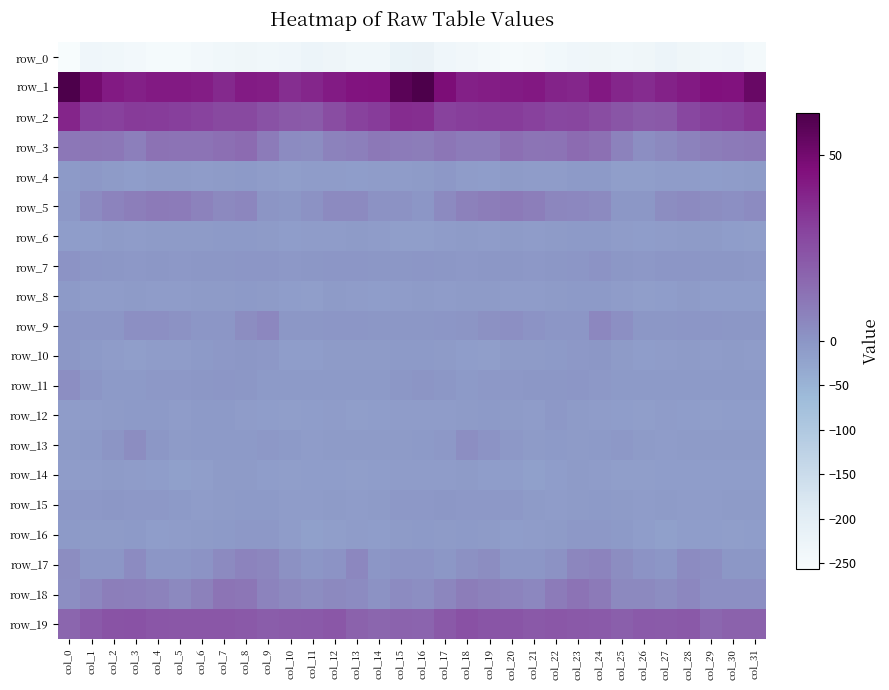

Reading left to right, extract all data points from this chart.

row_0: col_0=-256.6	col_1=-235.0	col_2=-237.6	col_3=-243.5	col_4=-249.1	col_5=-250.5	col_6=-242.8	col_7=-237.8	col_8=-233.4	col_9=-237.1	col_10=-236.3	col_11=-227.7	col_12=-230.8	col_13=-237.8	col_14=-236.8	col_15=-220.8	col_16=-219.2	col_17=-234.7	col_18=-239.4	col_19=-245.5	col_20=-251.0	col_21=-247.8	col_22=-240.7	col_23=-235.8	col_24=-234.1	col_25=-238.4	col_26=-232.6	col_27=-227.3	col_28=-234.4	col_29=-238.3	col_30=-234.8	col_31=-244.7
row_1: col_0=61.4	col_1=49.5	col_2=42.5	col_3=40.3	col_4=42.4	col_5=42.3	col_6=41.6	col_7=37.6	col_8=41.9	col_9=41.7	col_10=36.4	col_11=38.7	col_12=41.8	col_13=44.6	col_14=44.7	col_15=57.3	col_16=61.0	col_17=47.3	col_18=40.8	col_19=41.5	col_20=42.2	col_21=42.7	col_22=39.7	col_23=38.5	col_24=43.2	col_25=38.8	col_26=36.9	col_27=39.9	col_28=42.6	col_29=45.4	col_30=44.9	col_31=52.9
row_2: col_0=39.0	col_1=31.1	col_2=30.4	col_3=32.2	col_4=31.9	col_5=31.1	col_6=29.4	col_7=27.6	col_8=27.8	col_9=24.3	col_10=21.7	col_11=20.7	col_12=26.0	col_13=29.9	col_14=31.7	col_15=36.9	col_16=36.4	col_17=30.1	col_18=31.5	col_19=32.1	col_20=31.9	col_21=30.7	col_22=28.0	col_23=28.6	col_24=26.2	col_25=23.1	col_26=21.0	col_27=22.0	col_28=27.9	col_29=30.9	col_30=31.9	col_31=35.0
row_3: col_0=10.8	col_1=11.3	col_2=10.6	col_3=7.9	col_4=12.5	col_5=12.5	col_6=12.1	col_7=13.9	col_8=15.1	col_9=9.3	col_10=3.6	col_11=3.1	col_12=6.7	col_13=7.7	col_14=10.1	col_15=9.3	col_16=8.8	col_17=11.3	col_18=9.3	col_19=9.1	col_20=13.9	col_21=11.8	col_22=12.5	col_23=15.2	col_24=13.3	col_25=6.8	col_26=2.6	col_27=4.4	col_28=7.1	col_29=8.8	col_30=10.1	col_31=10.2
row_4: col_0=-7.9	col_1=-5.4	col_2=-8.6	col_3=-13.9	col_4=-9.9	col_5=-9.5	col_6=-10.6	col_7=-9.0	col_8=-7.0	col_9=-11.3	col_10=-15.6	col_11=-11.4	col_12=-10.8	col_13=-13.0	col_14=-11.3	col_15=-10.2	col_16=-9.9	col_17=-5.9	col_18=-11.5	col_19=-12.5	col_20=-9.1	col_21=-10.0	col_22=-10.7	col_23=-7.5	col_24=-7.9	col_25=-14.0	col_26=-14.4	col_27=-10.4	col_28=-12.0	col_29=-12.8	col_30=-10.4	col_31=-8.7
row_5: col_0=-4.6	col_1=3.5	col_2=6.4	col_3=8.6	col_4=9.7	col_5=9.2	col_6=7.0	col_7=4.5	col_8=5.5	col_9=0.0	col_10=-3.6	col_11=1.4	col_12=4.3	col_13=4.1	col_14=1.3	col_15=1.2	col_16=-1.2	col_17=4.3	col_18=7.5	col_19=9.0	col_20=10.0	col_21=8.3	col_22=5.7	col_23=5.2	col_24=4.2	col_25=-2.5	col_26=-2.1	col_27=3.3	col_28=4.1	col_29=3.1	col_30=2.0	col_31=3.5
row_6: col_0=-13.4	col_1=-12.5	col_2=-8.3	col_3=-10.5	col_4=-8.9	col_5=-9.6	col_6=-9.4	col_7=-7.6	col_8=-6.6	col_9=-8.4	col_10=-13.1	col_11=-11.1	col_12=-10.2	col_13=-8.5	col_14=-10.9	col_15=-14.7	col_16=-15.9	col_17=-11.6	col_18=-8.3	col_19=-10.9	col_20=-8.1	col_21=-10.3	col_22=-8.7	col_23=-7.0	col_24=-6.6	col_25=-10.7	col_26=-12.8	col_27=-10.5	col_28=-9.9	col_29=-8.7	col_30=-12.4	col_31=-16.0
row_7: col_0=0.7	col_1=-1.6	col_2=-3.7	col_3=-5.0	col_4=-2.3	col_5=-4.5	col_6=-2.4	col_7=-2.1	col_8=-0.4	col_9=-1.0	col_10=-5.6	col_11=-2.5	col_12=-1.0	col_13=-2.0	col_14=-2.3	col_15=-3.2	col_16=-1.1	col_17=-2.8	col_18=-4.4	col_19=-3.8	col_20=-2.7	col_21=-4.4	col_22=-2.1	col_23=-1.6	col_24=0.5	col_25=-3.4	col_26=-4.9	col_27=-1.7	col_28=-0.9	col_29=-2.6	col_30=-2.9	col_31=-5.5
row_8: col_0=-7.8	col_1=-10.4	col_2=-10.4	col_3=-9.0	col_4=-11.1	col_5=-11.2	col_6=-8.8	col_7=-8.0	col_8=-7.2	col_9=-9.8	col_10=-13.6	col_11=-14.1	col_12=-9.8	col_13=-12.0	col_14=-13.7	col_15=-11.3	col_16=-9.3	col_17=-11.1	col_18=-9.0	col_19=-9.5	col_20=-11.8	col_21=-10.2	col_22=-8.9	col_23=-7.1	col_24=-7.9	col_25=-11.3	col_26=-14.5	col_27=-12.4	col_28=-9.8	col_29=-13.4	col_30=-13.7	col_31=-13.9
row_9: col_0=-1.4	col_1=-1.2	col_2=-1.4	col_3=1.9	col_4=2.1	col_5=1.4	col_6=-0.2	col_7=-1.9	col_8=3.0	col_9=5.0	col_10=-2.5	col_11=-3.5	col_12=-0.7	col_13=-0.4	col_14=-2.2	col_15=-2.3	col_16=-2.2	col_17=-1.6	col_18=0.5	col_19=1.7	col_20=2.0	col_21=0.8	col_22=-1.2	col_23=-0.6	col_24=5.0	col_25=2.0	col_26=-3.6	col_27=-2.3	col_28=-0.4	col_29=-0.9	col_30=-3.4	col_31=-3.9
row_10: col_0=-3.3	col_1=-6.8	col_2=-11.9	col_3=-14.9	col_4=-10.7	col_5=-10.3	col_6=-7.5	col_7=-5.8	col_8=-2.7	col_9=-5.7	col_10=-12.1	col_11=-12.3	col_12=-9.5	col_13=-10.0	col_14=-9.3	col_15=-7.4	col_16=-7.1	col_17=-9.0	col_18=-13.4	col_19=-14.2	col_20=-9.7	col_21=-9.5	col_22=-7.0	col_23=-4.3	col_24=-3.1	col_25=-8.6	col_26=-12.5	col_27=-11.4	col_28=-8.9	col_29=-10.4	col_30=-9.2	col_31=-10.3
row_11: col_0=2.7	col_1=-0.5	col_2=-6.1	col_3=-6.4	col_4=-5.0	col_5=-4.6	col_6=-2.9	col_7=-1.7	col_8=-2.5	col_9=-6.6	col_10=-7.4	col_11=-6.9	col_12=-7.2	col_13=-7.3	col_14=-6.9	col_15=-3.1	col_16=0.0	col_17=-2.6	col_18=-7.8	col_19=-4.4	col_20=-5.8	col_21=-3.3	col_22=-2.8	col_23=-1.2	col_24=-4.4	col_25=-7.3	col_26=-6.8	col_27=-7.2	col_28=-6.8	col_29=-7.6	col_30=-6.7	col_31=-6.7
row_12: col_0=-10.5	col_1=-10.7	col_2=-9.1	col_3=-6.8	col_4=-7.4	col_5=-10.7	col_6=-7.1	col_7=-7.1	col_8=-10.5	col_9=-12.5	col_10=-15.5	col_11=-12.9	col_12=-11.5	col_13=-14.9	col_14=-13.6	col_15=-11.1	col_16=-10.7	col_17=-10.2	col_18=-8.2	col_19=-6.7	col_20=-8.4	col_21=-10.1	col_22=-5.8	col_23=-9.0	col_24=-11.2	col_25=-14.0	col_26=-15.4	col_27=-11.2	col_28=-13.0	col_29=-14.8	col_30=-13.4	col_31=-13.9
row_13: col_0=-8.0	col_1=-6.3	col_2=0.2	col_3=3.0	col_4=-3.3	col_5=-8.4	col_6=-6.9	col_7=-7.5	col_8=-7.7	col_9=-4.8	col_10=-7.8	col_11=-10.8	col_12=-9.0	col_13=-9.6	col_14=-9.2	col_15=-8.1	col_16=-7.2	col_17=-4.4	col_18=2.7	col_19=0.6	col_20=-5.2	col_21=-8.5	col_22=-6.7	col_23=-8.4	col_24=-6.4	col_25=-5.8	col_26=-9.4	col_27=-10.0	col_28=-8.8	col_29=-10.0	col_30=-8.9	col_31=-8.5
row_14: col_0=-10.7	col_1=-11.8	col_2=-8.9	col_3=-12.0	col_4=-13.5	col_5=-16.6	col_6=-15.2	col_7=-8.9	col_8=-9.5	col_9=-13.5	col_10=-15.8	col_11=-12.6	col_12=-13.1	col_13=-14.1	col_14=-12.6	col_15=-11.9	col_16=-11.8	col_17=-10.6	col_18=-9.5	col_19=-13.1	col_20=-13.7	col_21=-17.4	col_22=-12.5	col_23=-8.4	col_24=-10.8	col_25=-15.4	col_26=-14.4	col_27=-12.0	col_28=-14.0	col_29=-13.7	col_30=-13.3	col_31=-13.6
row_15: col_0=-4.3	col_1=-4.0	col_2=-2.8	col_3=-5.9	col_4=-5.1	col_5=-7.1	col_6=-10.8	col_7=-9.3	col_8=-6.7	col_9=-7.1	col_10=-11.1	col_11=-10.5	col_12=-9.5	col_13=-10.9	col_14=-8.7	col_15=-5.9	col_16=-5.1	col_17=-2.9	col_18=-4.3	col_19=-5.9	col_20=-5.0	col_21=-8.6	col_22=-11.0	col_23=-8.2	col_24=-6.2	col_25=-8.8	col_26=-11.3	col_27=-9.4	col_28=-10.5	col_29=-10.1	col_30=-9.7	col_31=-9.8
row_16: col_0=-6.1	col_1=-9.6	col_2=-8.1	col_3=-6.5	col_4=-13.2	col_5=-12.0	col_6=-9.7	col_7=-6.6	col_8=-4.5	col_9=-5.4	col_10=-10.1	col_11=-17.2	col_12=-14.8	col_13=-11.6	col_14=-13.8	col_15=-8.7	col_16=-6.7	col_17=-10.0	col_18=-6.2	col_19=-9.6	col_20=-13.2	col_21=-11.0	col_22=-8.8	col_23=-5.6	col_24=-4.4	col_25=-6.8	col_26=-13.0	col_27=-17.3	col_28=-12.4	col_29=-12.5	col_30=-14.6	col_31=-12.1
row_17: col_0=2.9	col_1=-1.5	col_2=-0.6	col_3=3.8	col_4=-0.1	col_5=-1.9	col_6=0.8	col_7=3.9	col_8=6.7	col_9=5.3	col_10=1.5	col_11=-1.0	col_12=0.8	col_13=5.1	col_14=-1.0	col_15=0.6	col_16=0.6	col_17=-2.6	col_18=1.7	col_19=3.0	col_20=-1.6	col_21=-0.7	col_22=1.4	col_23=5.5	col_24=6.7	col_25=3.2	col_26=1.0	col_27=-1.6	col_28=3.8	col_29=2.8	col_30=-2.1	col_31=-2.9
row_18: col_0=2.9	col_1=5.1	col_2=8.3	col_3=8.0	col_4=6.9	col_5=4.7	col_6=7.2	col_7=11.8	col_8=11.4	col_9=6.4	col_10=4.7	col_11=3.0	col_12=4.4	col_13=3.7	col_14=1.4	col_15=3.5	col_16=2.9	col_17=5.5	col_18=8.9	col_19=7.4	col_20=6.5	col_21=4.8	col_22=9.4	col_23=12.3	col_24=10.1	col_25=4.5	col_26=4.6	col_27=2.9	col_28=4.9	col_29=2.3	col_30=2.3	col_31=2.0
row_19: col_0=16.9	col_1=21.6	col_2=23.9	col_3=24.2	col_4=23.0	col_5=22.5	col_6=22.2	col_7=22.4	col_8=21.7	col_9=20.2	col_10=20.8	col_11=21.1	col_12=22.2	col_13=18.5	col_14=16.8	col_15=18.1	col_16=17.4	col_17=21.8	col_18=24.8	col_19=23.2	col_20=23.4	col_21=22.0	col_22=22.5	col_23=22.1	col_24=21.6	col_25=19.6	col_26=21.3	col_27=21.1	col_28=21.7	col_29=16.7	col_30=18.6	col_31=18.4